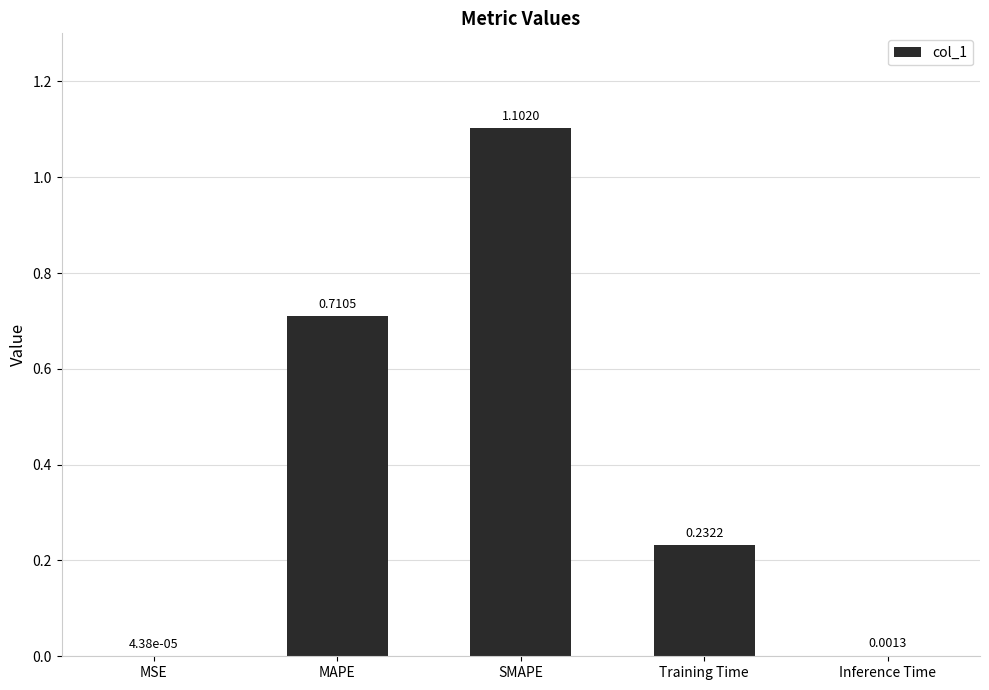

Which category has the highest value across all series?

SMAPE